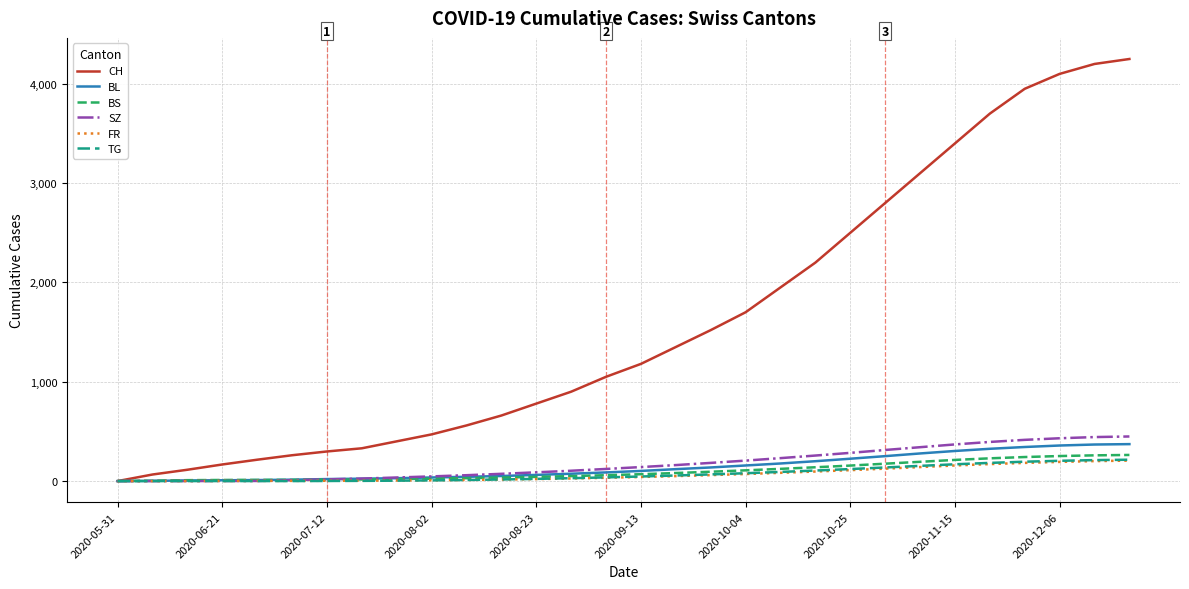

Which series has the largest total across all categories?

CH